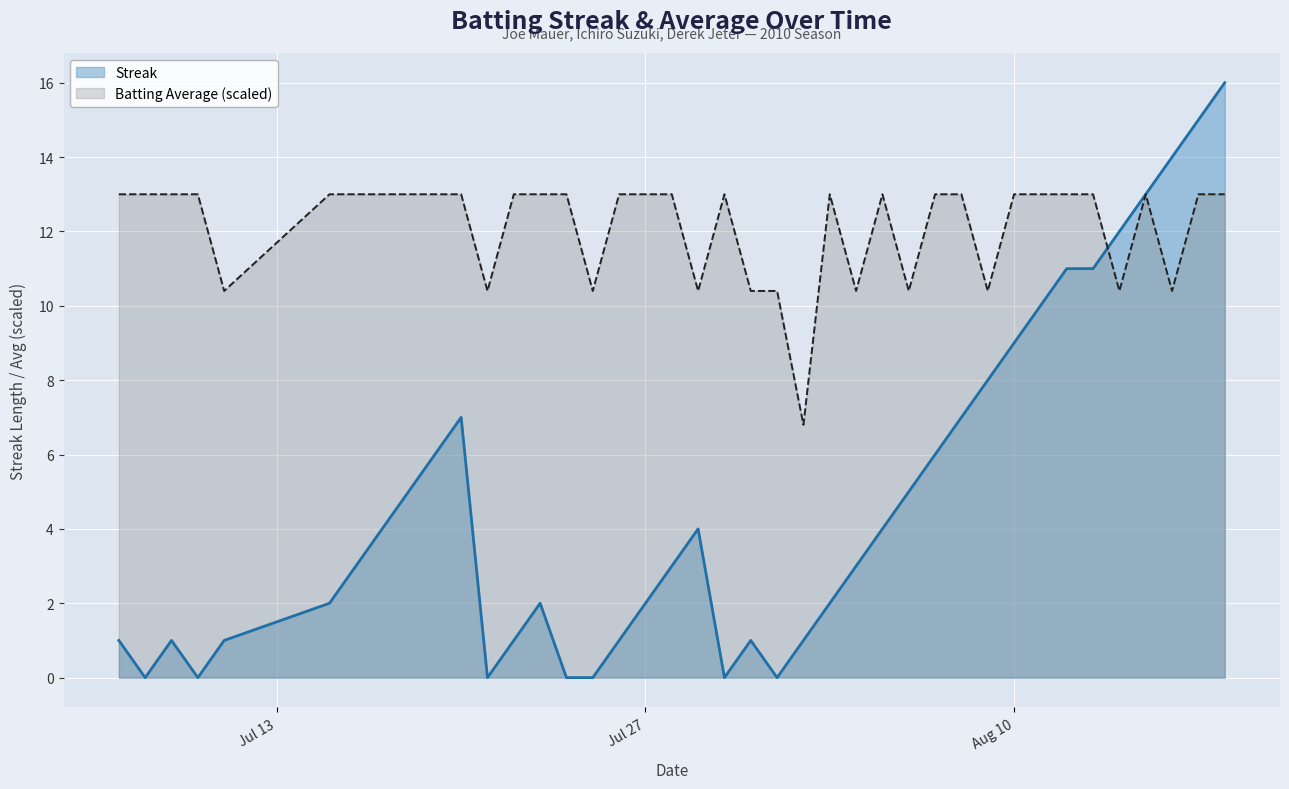

How many data points in Batting Average are less than 13?

12